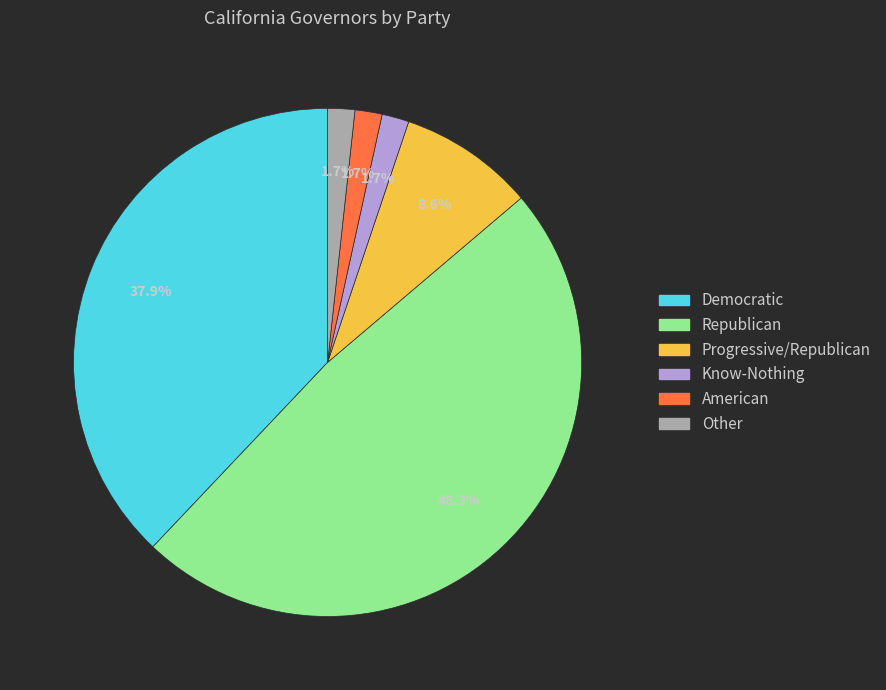

Is there any slice that represents more than half of the pie?

No